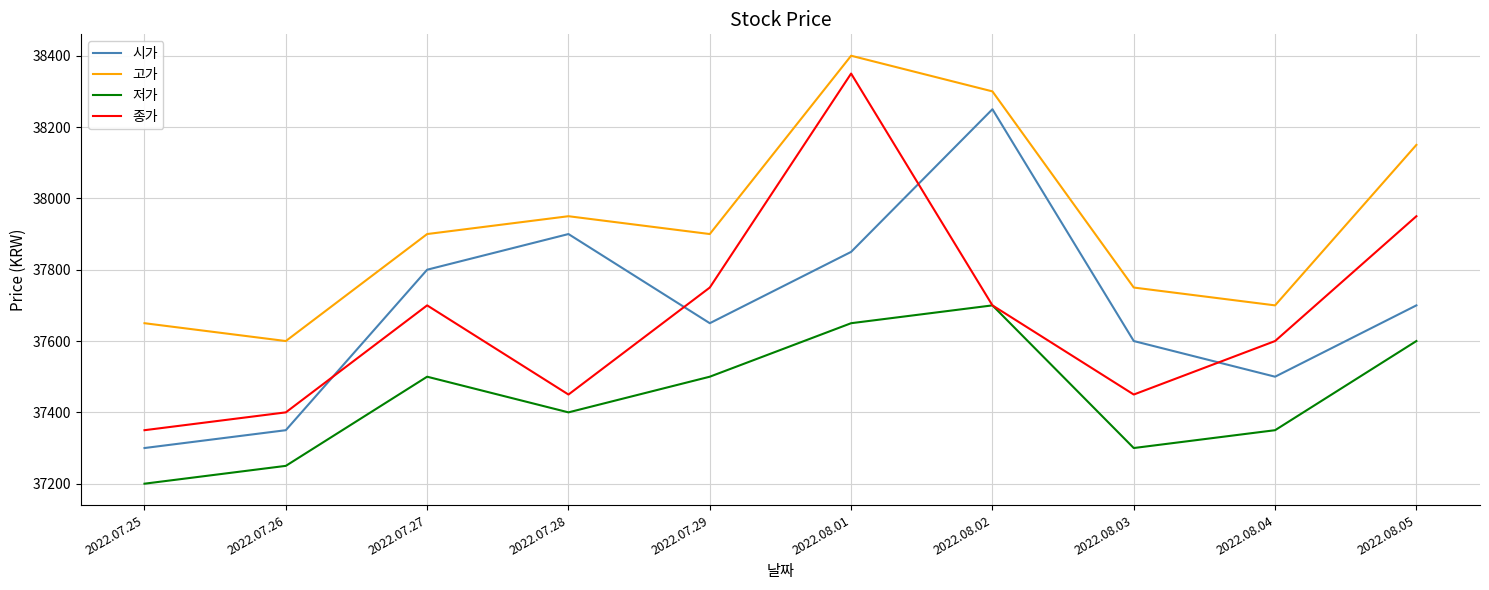

Is it true that 고가 equals 37900 at 2022.07.29?

True